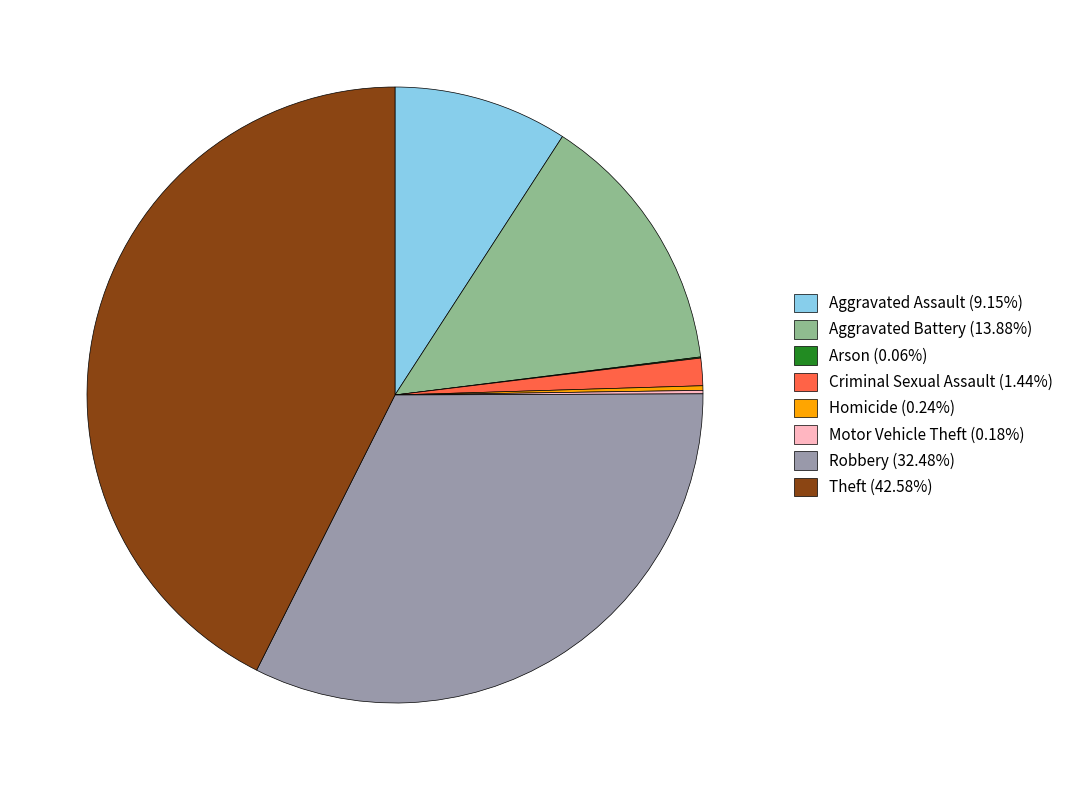

Is it true that Theft is 53% of the pie?

False